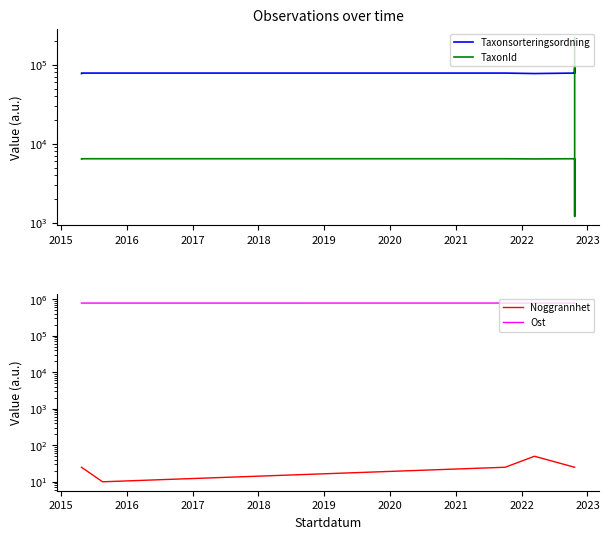

Reading left to right, what are all the values shown in this chart?

Taxonsorteringsordning: 77506	78569	78569	78569	77506	78569	89392	78569	96334	96334
TaxonId: 6425	6458	6458	6458	6425	6458	1202	6458	220787	220787
Noggrannhet: 25	25	10	25	50	25	25	25	25	25
Ost: 784417	784417	784378	784753	784477	784442	784825	784425	784323	784713